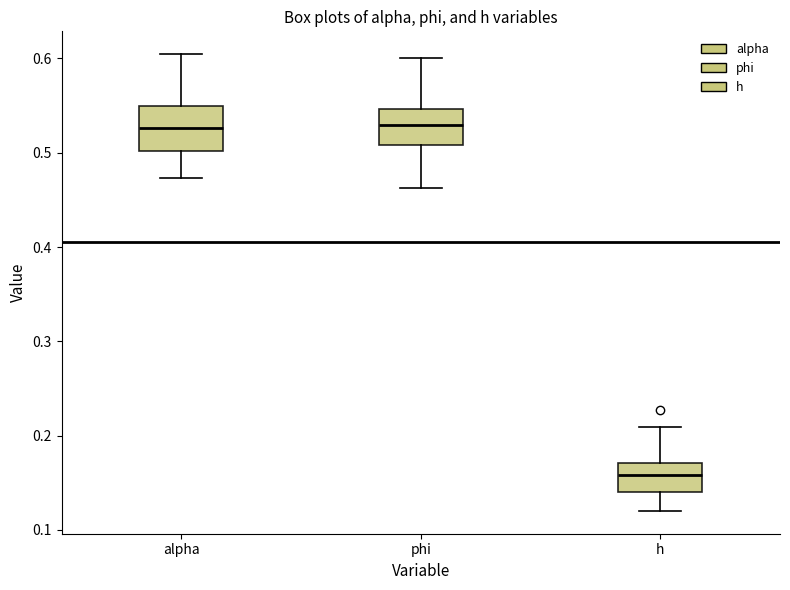

Where is the upper edge of the box for phi on the y-axis? The values are not printed on the chart, so give them approximately, as read against the axis.

0.55